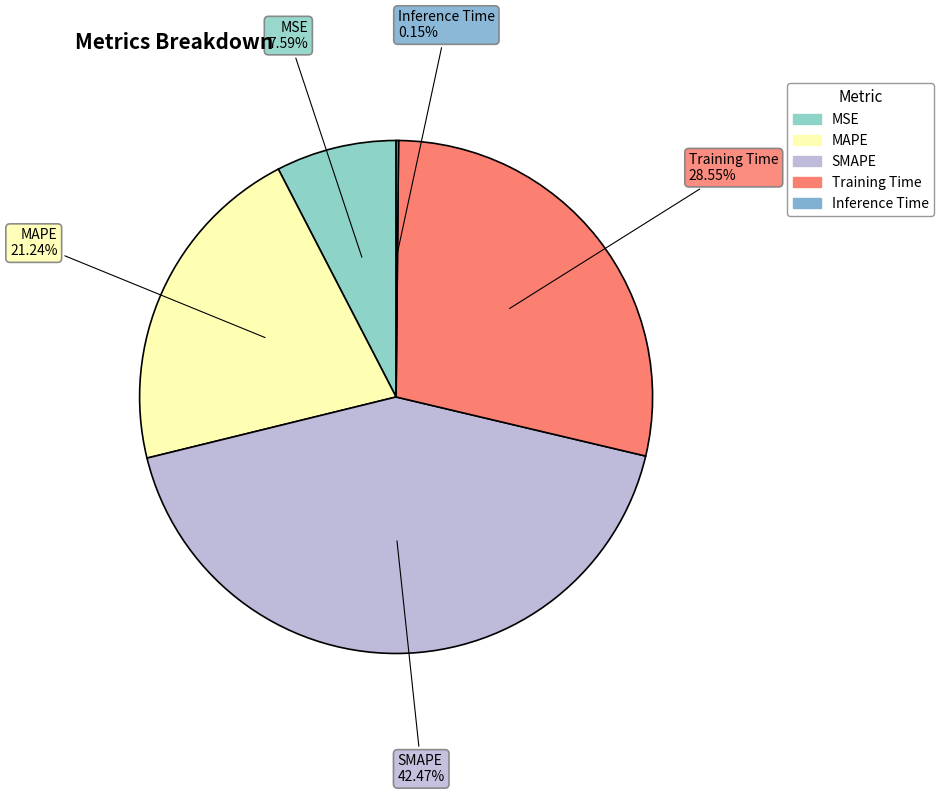

Between MAPE and SMAPE, which is larger?

SMAPE